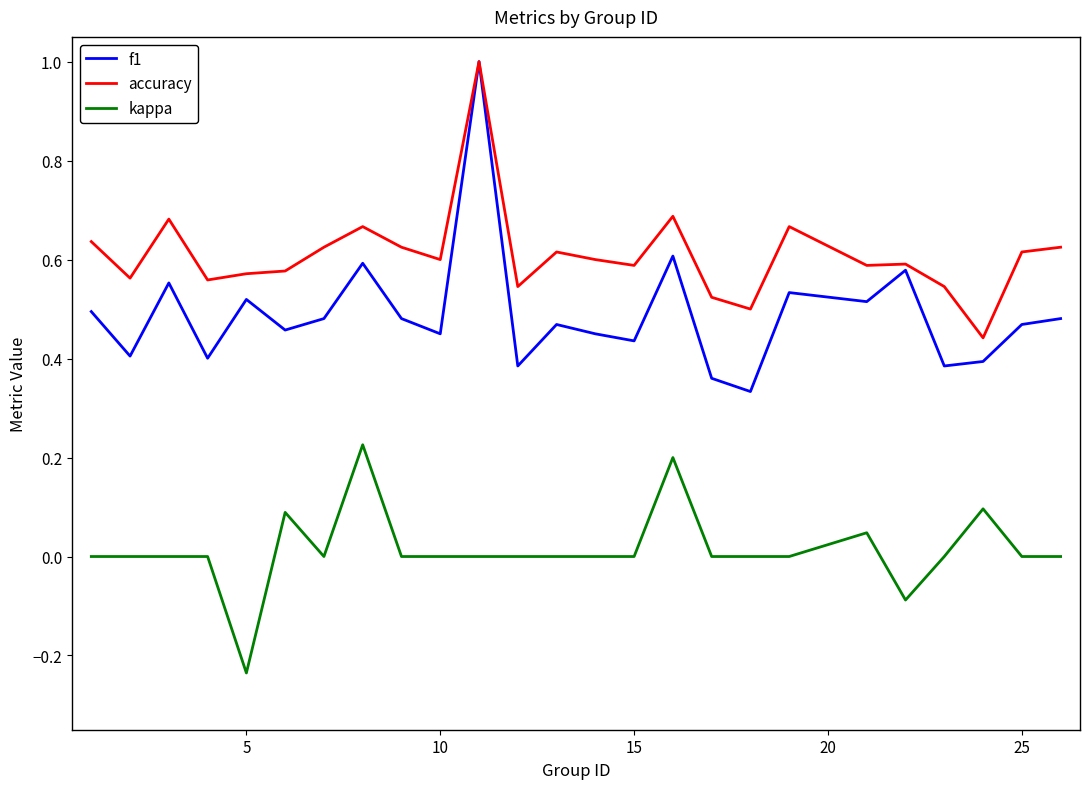

Which series has the largest total across all categories?

accuracy